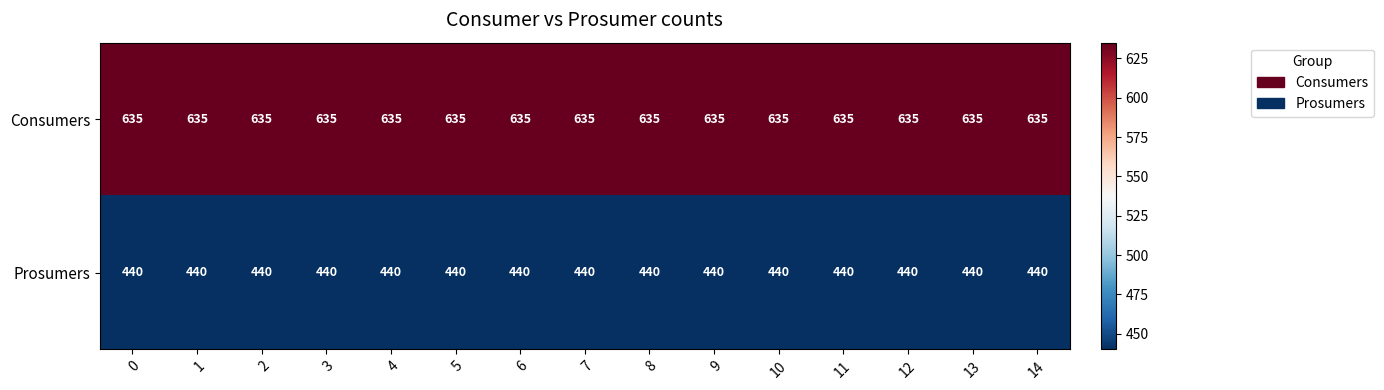

Is it true that Consumers equals 911 at 3?

False